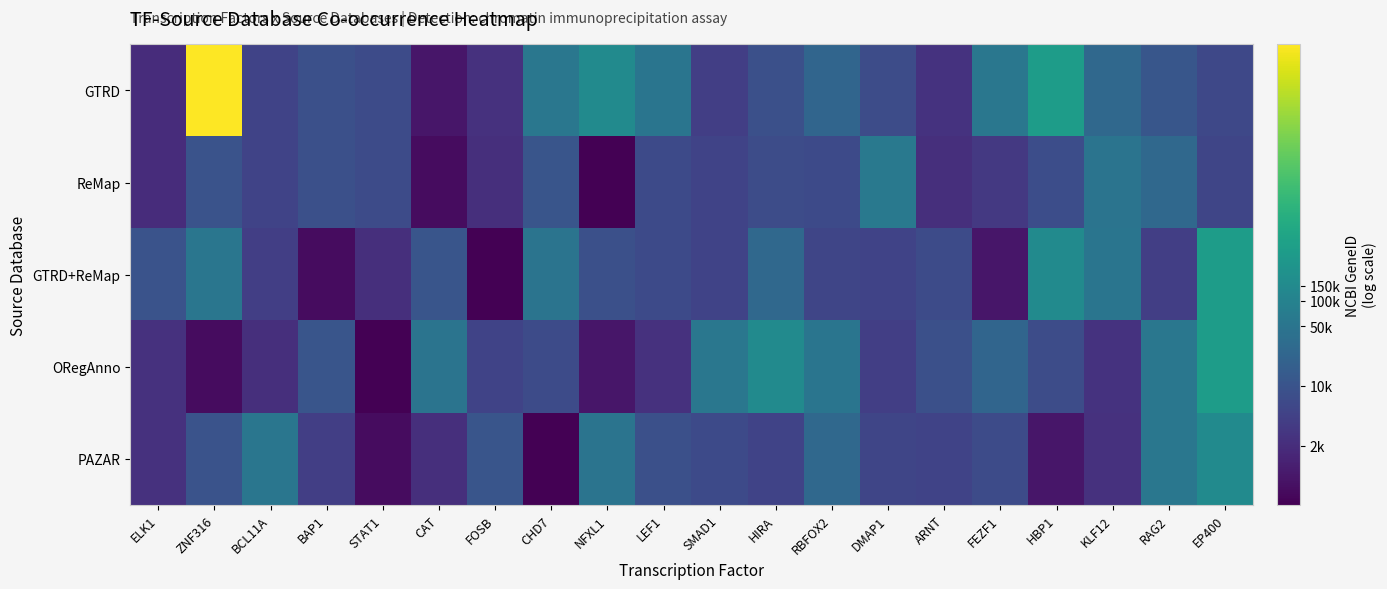

Reading right to left, extract all data points from this chart.

GTRD: EP400=8.7	RAG2=9.3	KLF12=10.2	HBP1=12.9	FEZF1=10.9	ARNT=7.8	DMAP1=8.9	RBFOX2=10.1	HIRA=9.0	SMAD1=8.3	LEF1=10.8	NFXL1=11.9	CHD7=10.9	FOSB=7.8	CAT=6.7	STAT1=8.8	BAP1=9.0	BCL11A=8.5	ZNF316=18.4	ELK1=7.6
ReMap: EP400=8.6	RAG2=10.2	KLF12=10.8	HBP1=9.0	FEZF1=8.1	ARNT=7.7	DMAP1=11.0	RBFOX2=8.8	HIRA=8.9	SMAD1=8.5	LEF1=8.8	NFXL1=6.0	CHD7=9.3	FOSB=7.7	CAT=6.4	STAT1=8.8	BAP1=9.0	BCL11A=8.5	ZNF316=9.2	ELK1=7.6
GTRD+ReMap: EP400=12.9	RAG2=8.3	KLF12=10.8	HBP1=11.9	FEZF1=6.7	ARNT=8.8	DMAP1=8.5	RBFOX2=8.6	HIRA=10.2	SMAD1=8.5	LEF1=8.8	NFXL1=9.0	CHD7=10.8	FOSB=6.0	CAT=9.3	STAT1=7.7	BAP1=6.4	BCL11A=8.3	ZNF316=10.9	ELK1=9.2
ORegAnno: EP400=12.9	RAG2=10.9	KLF12=7.8	HBP1=8.9	FEZF1=10.1	ARNT=9.0	DMAP1=8.3	RBFOX2=10.8	HIRA=11.9	SMAD1=10.9	LEF1=7.8	NFXL1=6.7	CHD7=8.8	FOSB=8.5	CAT=10.8	STAT1=6.0	BAP1=9.3	BCL11A=7.7	ZNF316=6.4	ELK1=7.8
PAZAR: EP400=11.9	RAG2=10.9	KLF12=7.8	HBP1=6.7	FEZF1=8.8	ARNT=8.5	DMAP1=8.6	RBFOX2=10.2	HIRA=8.5	SMAD1=8.8	LEF1=9.0	NFXL1=10.8	CHD7=6.0	FOSB=9.3	CAT=7.7	STAT1=6.4	BAP1=8.3	BCL11A=10.9	ZNF316=9.2	ELK1=7.8